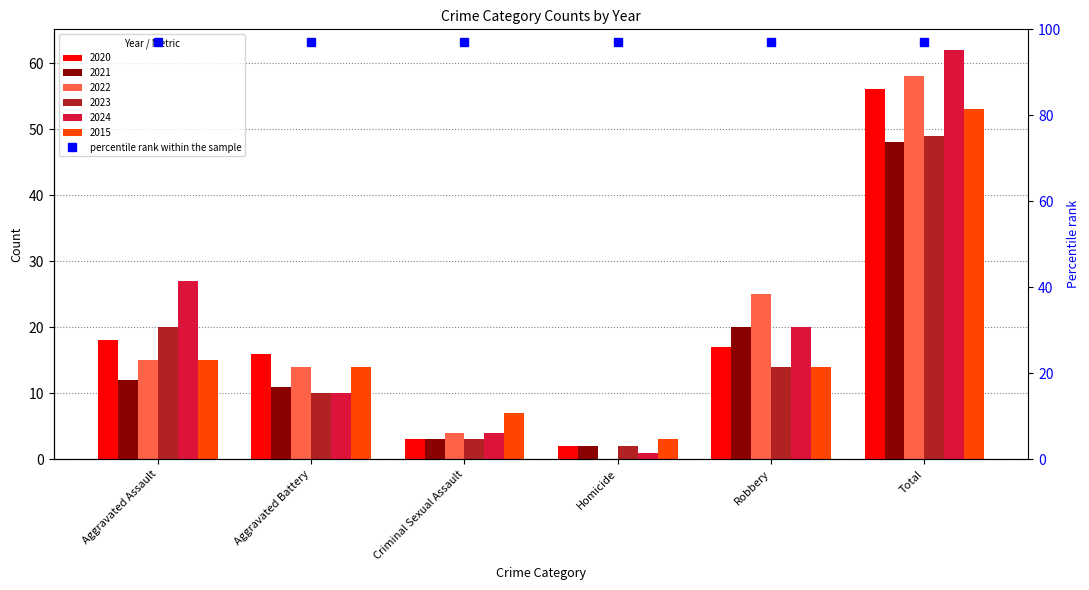

What is the spread (max minus min) of values at Criminal Sexual Assault?

4